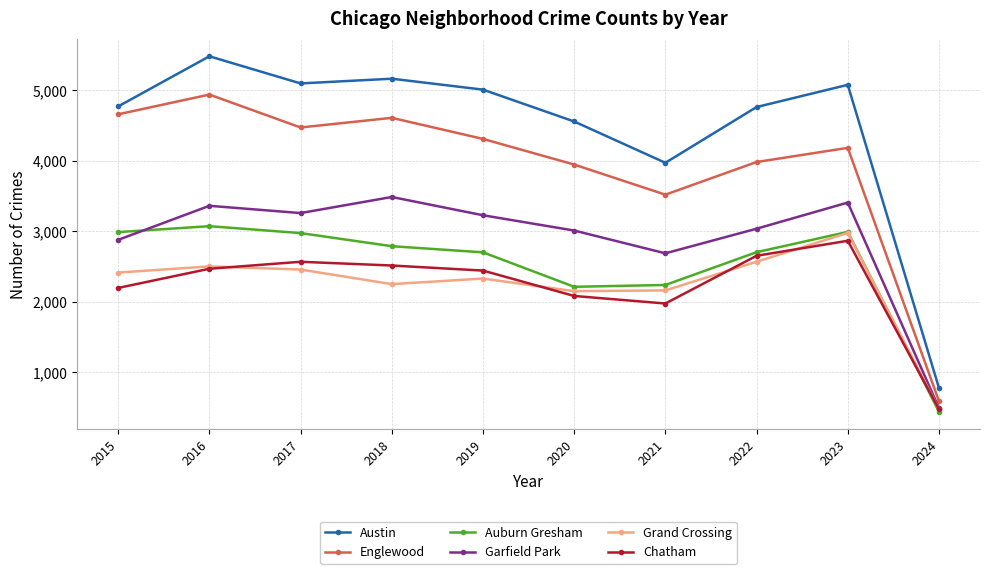

Which series has the largest range (max minus min)?

Austin